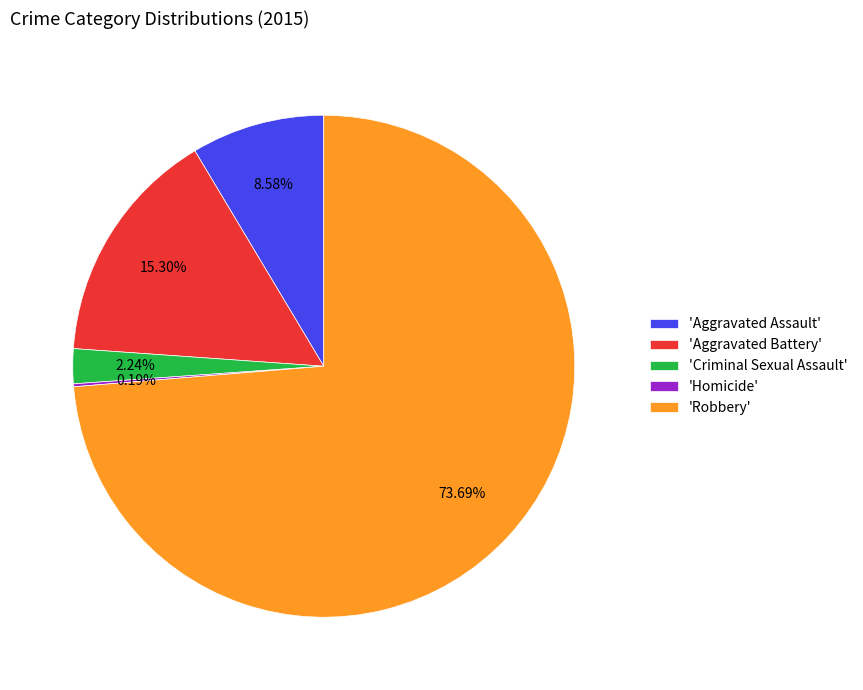

Is there a majority slice in this chart?

Yes